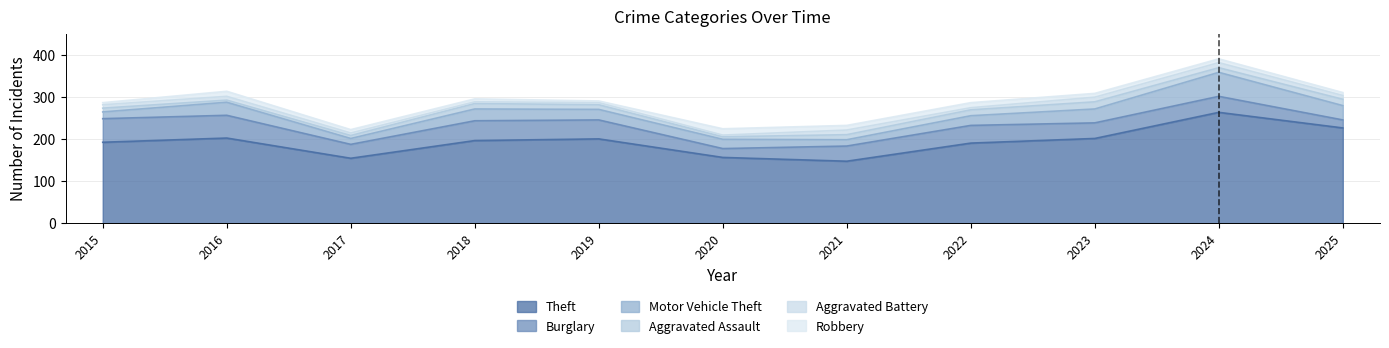

True or false: Aggravated Assault has a value of 10 at 2017.

False